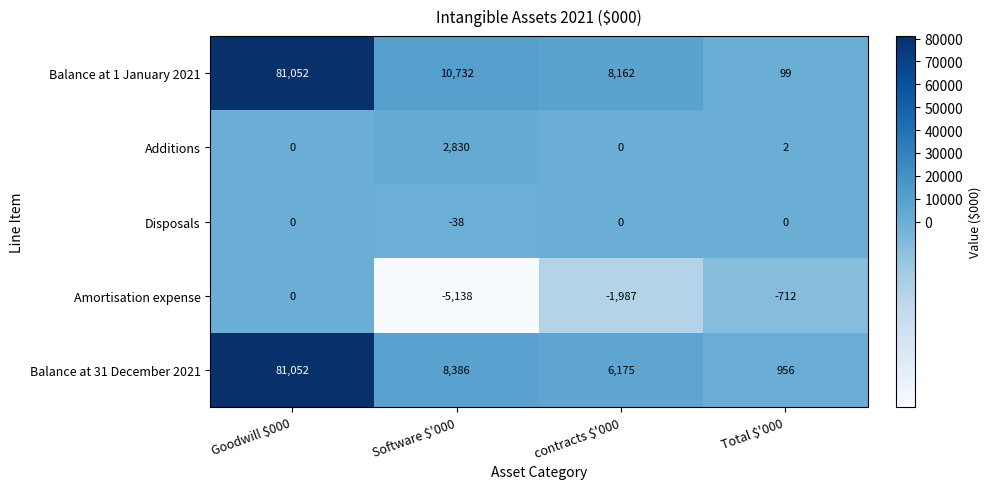

At which label does Balance at 1 January 2021 first exceed 10732?

Goodwill $000